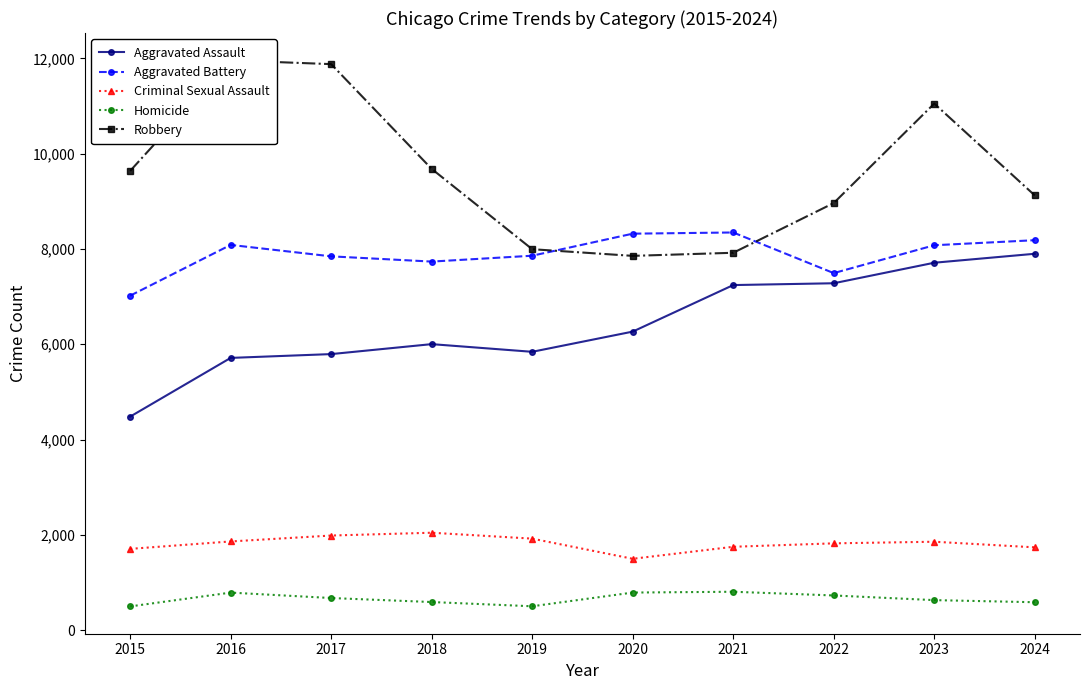

The value of Homicide at 2024 is 966. True or false?

False